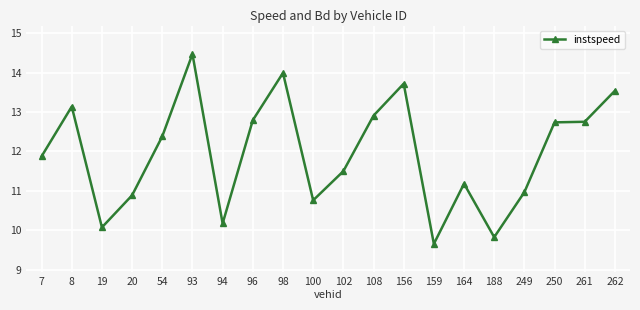

True or false: there are more than 2 points higher than both neighbors.

True